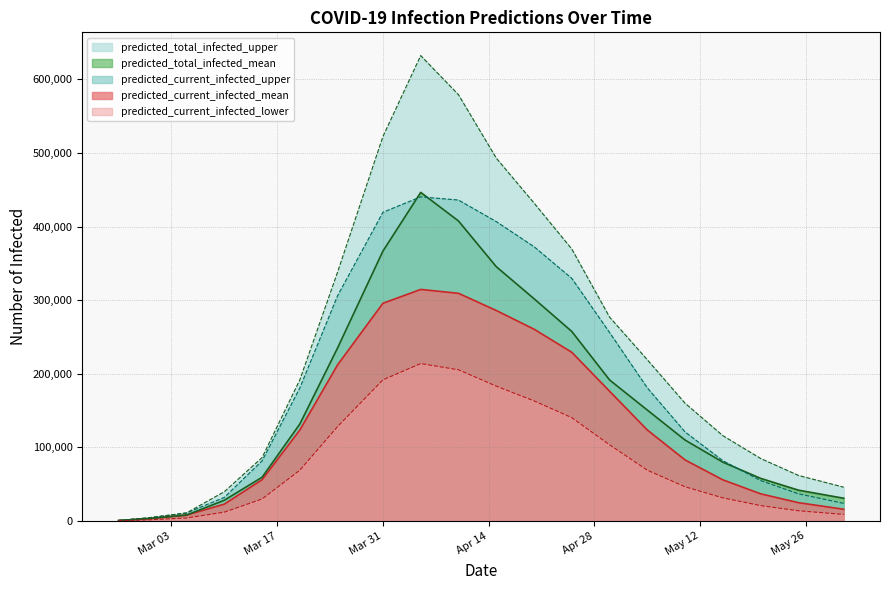

Is it true that predicted_total_infected_upper equals 27272 at 2020-05-31?

False